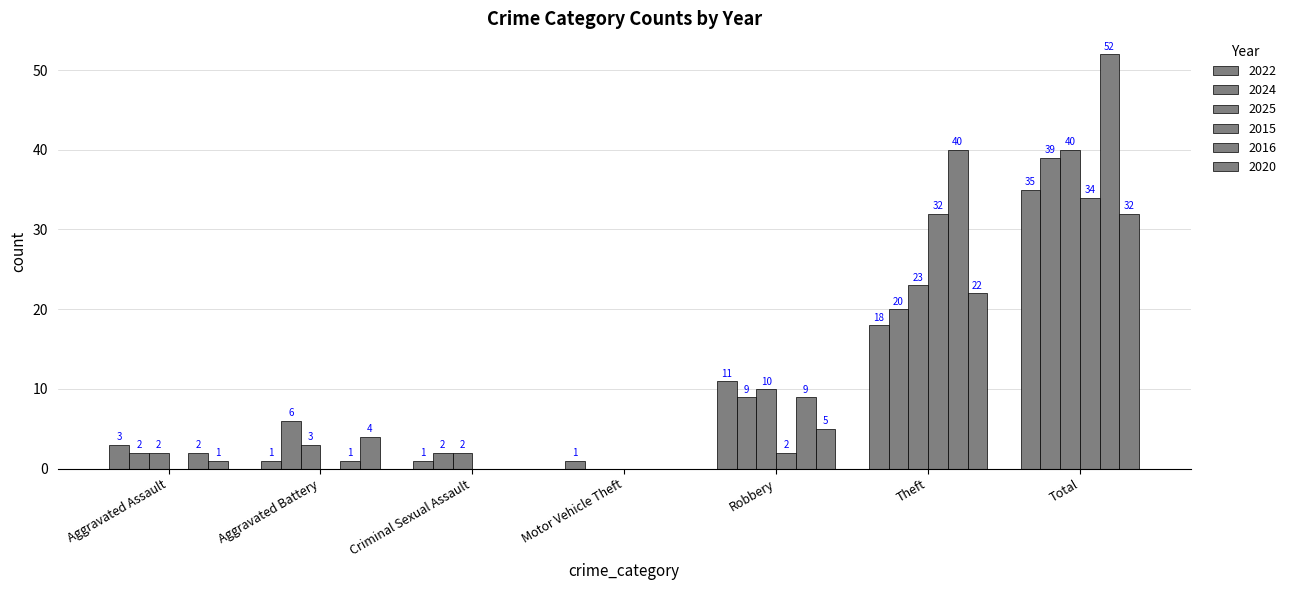

Reading left to right, list all the values displayed in this chart.

2022: 3	1	1	1	11	18	35
2024: 2	6	2	0	9	20	39
2025: 2	3	2	0	10	23	40
2015: 0	0	0	0	2	32	34
2016: 2	1	0	0	9	40	52
2020: 1	4	0	0	5	22	32